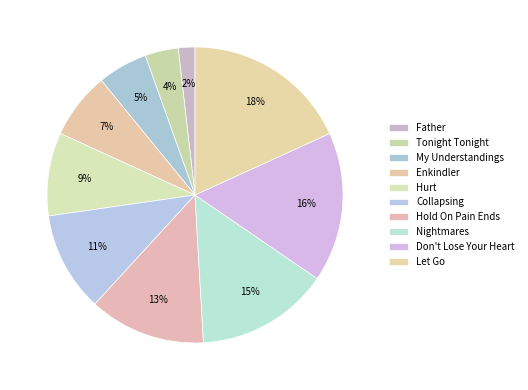

Which slice is the smallest?

Father